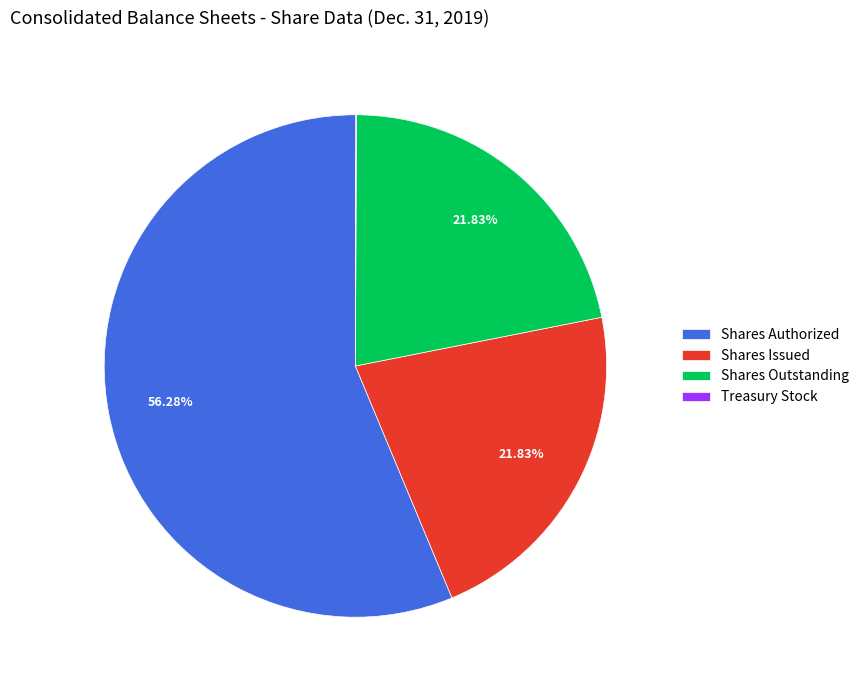

Which category accounts for the majority?

Shares Authorized